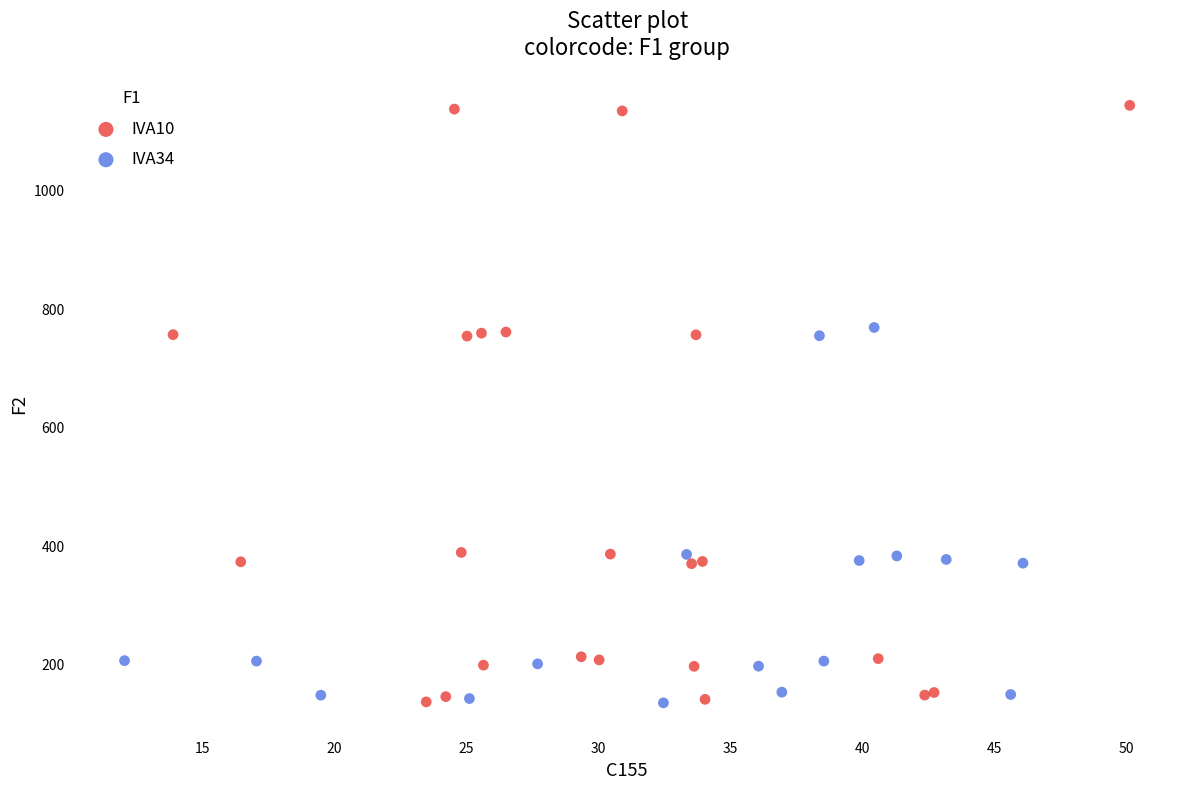

Which series has the largest Y range (max minus min)?

IVA10